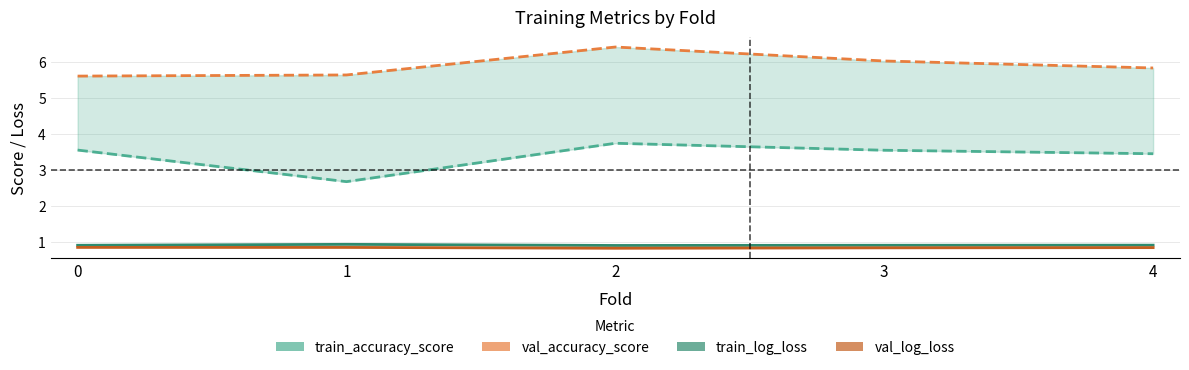

At which category does train_log_loss reach its first local peak?

2